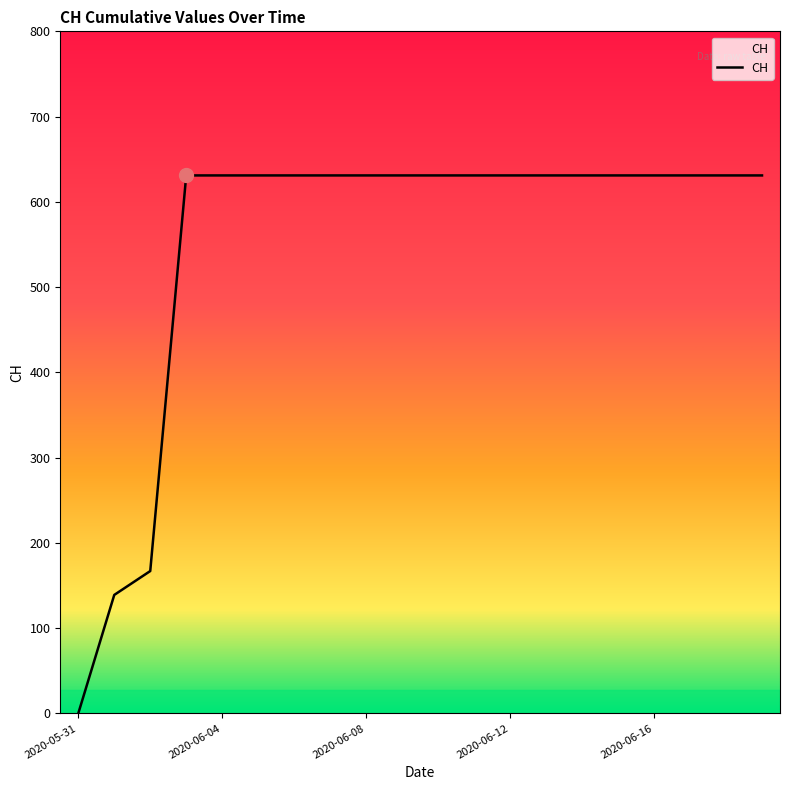

What is the greatest value displayed?

631